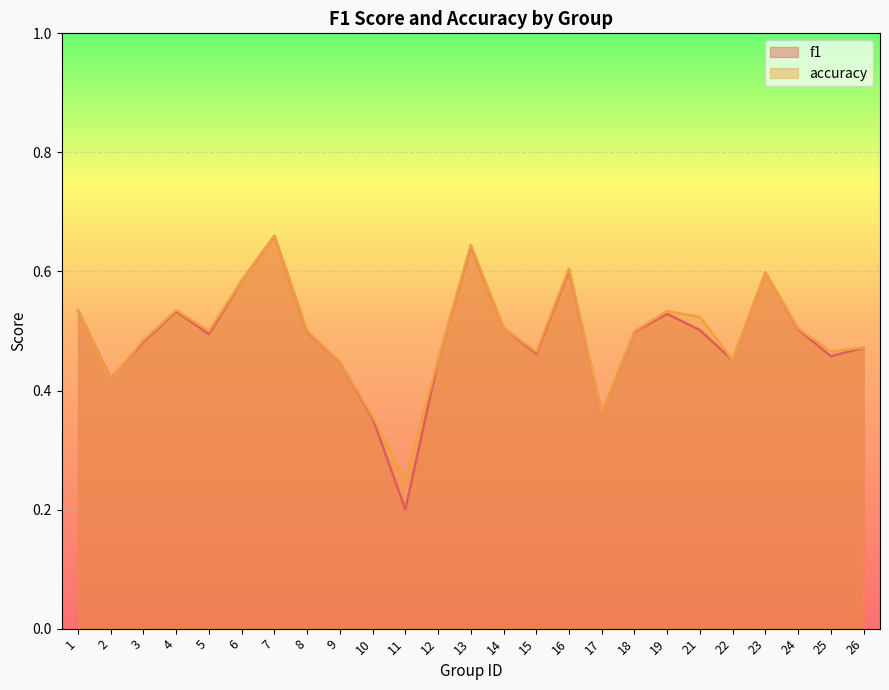

Read the accuracy value at 19.

0.5